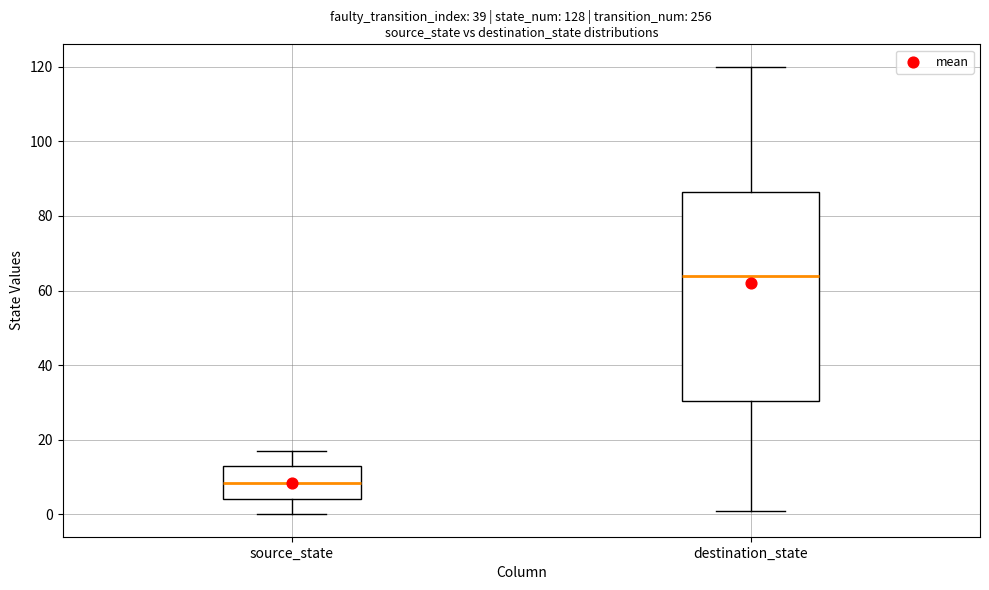

Which box is the tallest, from its lower edge to its upper edge?

destination_state